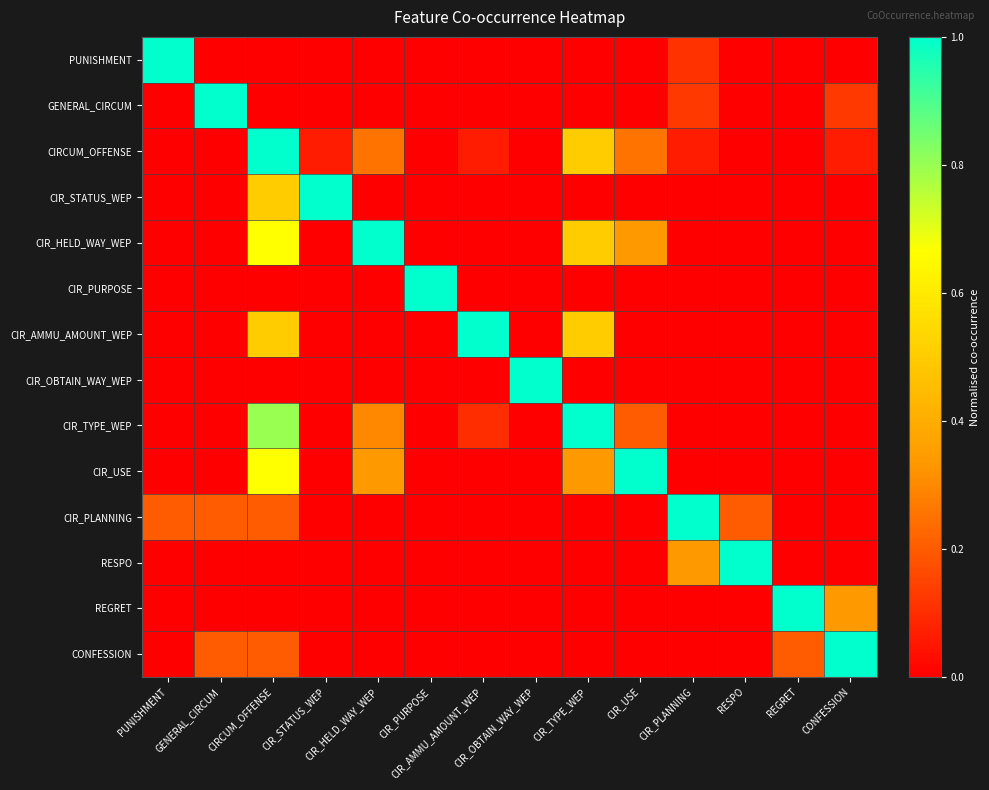

At which category is the sum across all series the highest?

CIRCUM_OFFENSE